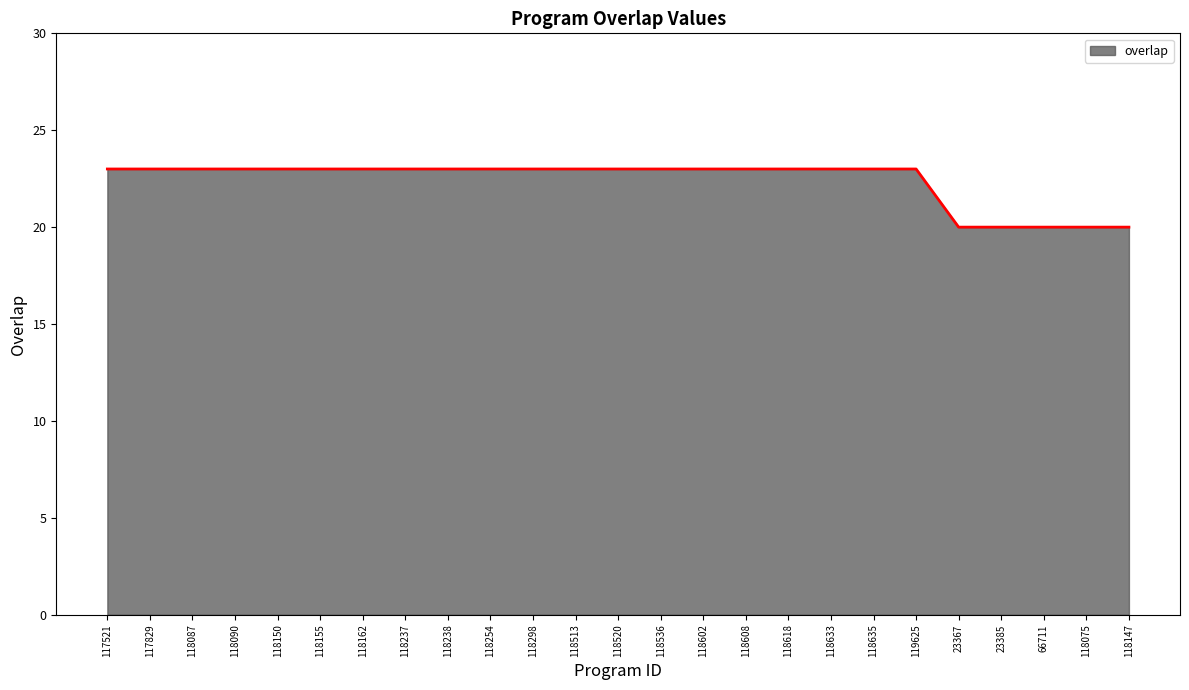

Is it true that the value at 118147 is 20?

True